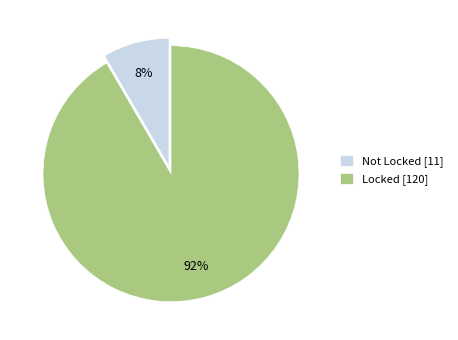

To the nearest percent, what is the combined percentage of Not and Locked?

100%